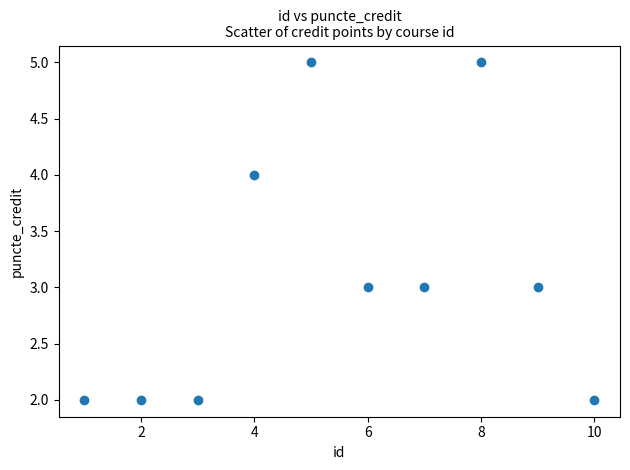

What is the average X value?

6